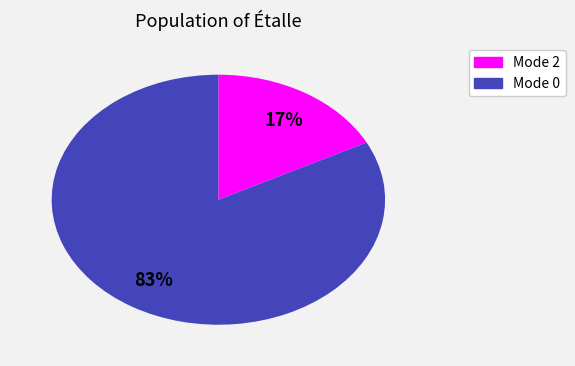

Is there any slice that represents more than half of the pie?

Yes